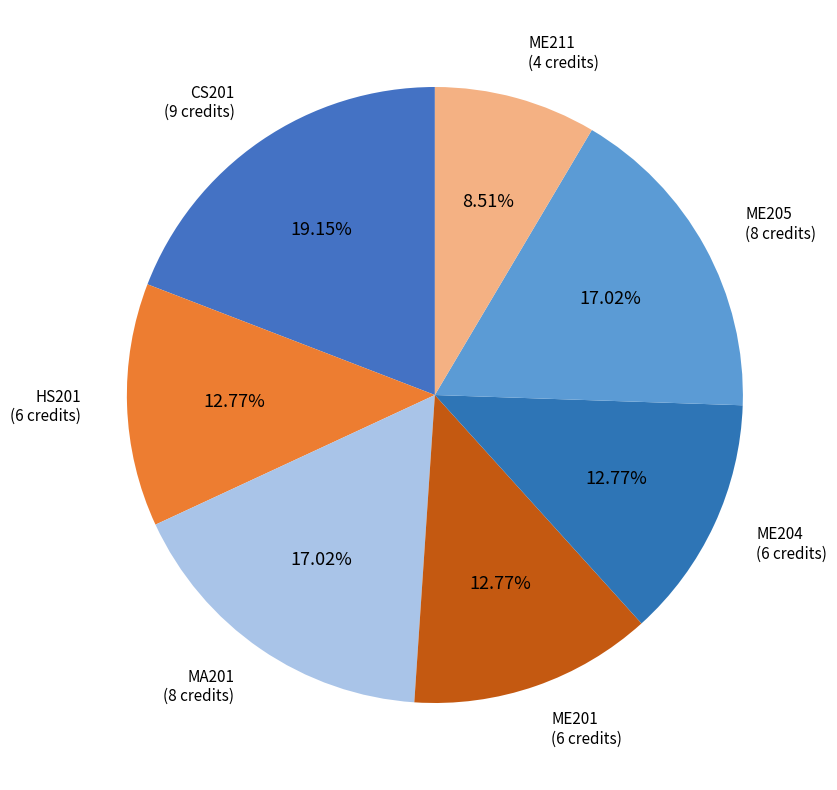

What percentage do ME211 and CS201 together represent?

27.7%